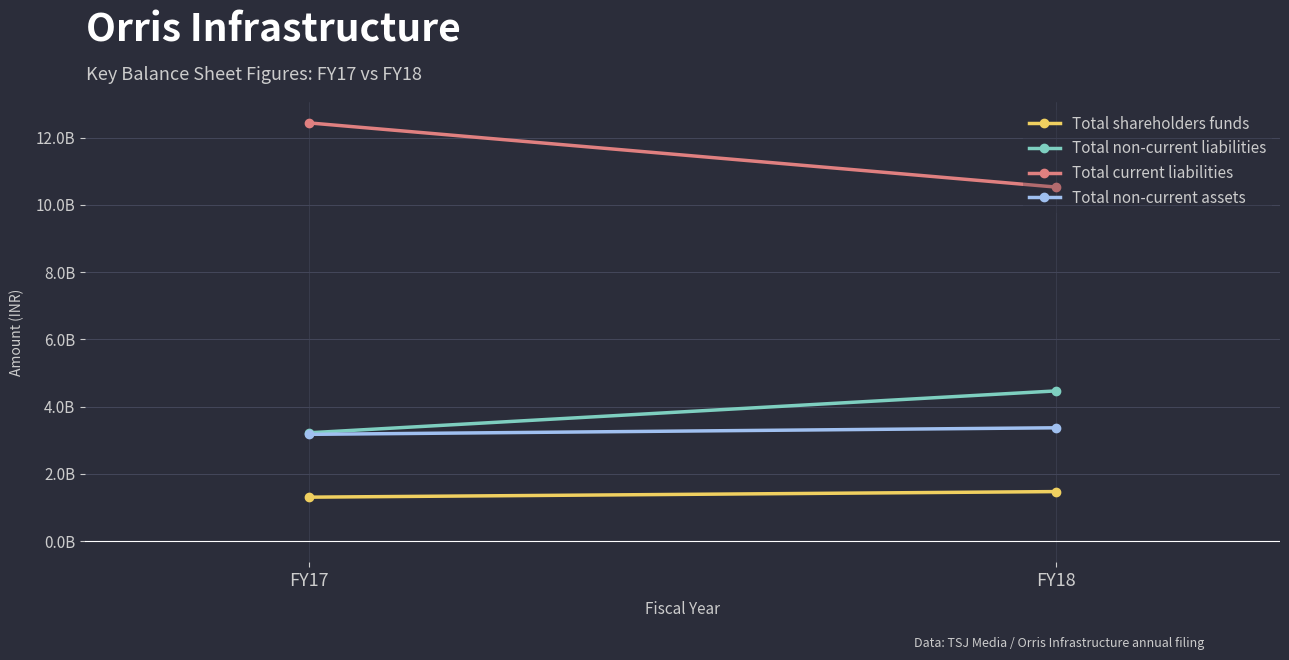

At which label is Total shareholders funds closest to 1393678705?

FY17